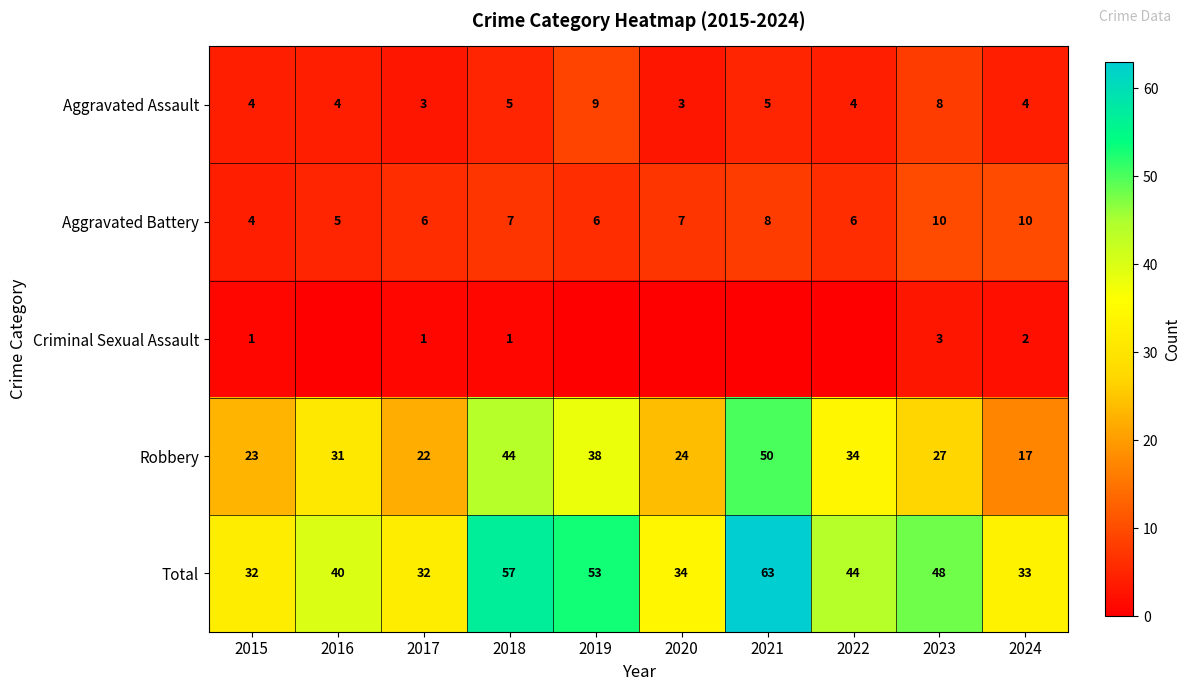

What is the sum of all Total values?

436